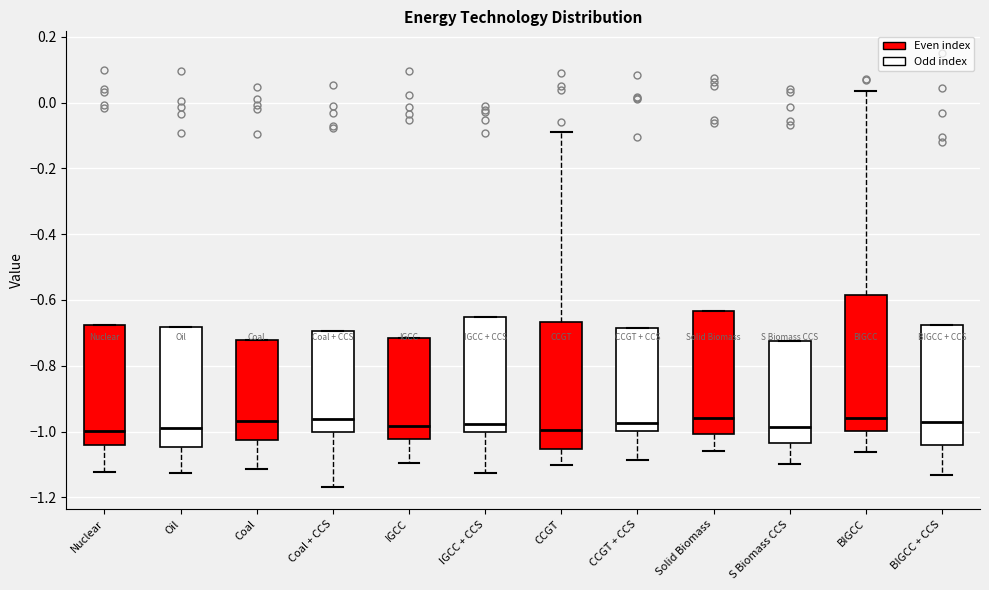

Which box is the tallest, from its lower edge to its upper edge?

BIGCC